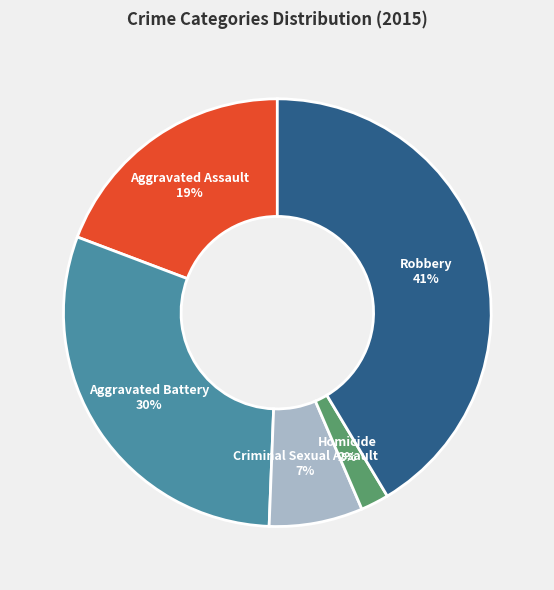

Do Aggravated Battery and Criminal Sexual Assault together represent more than half of the pie?

No